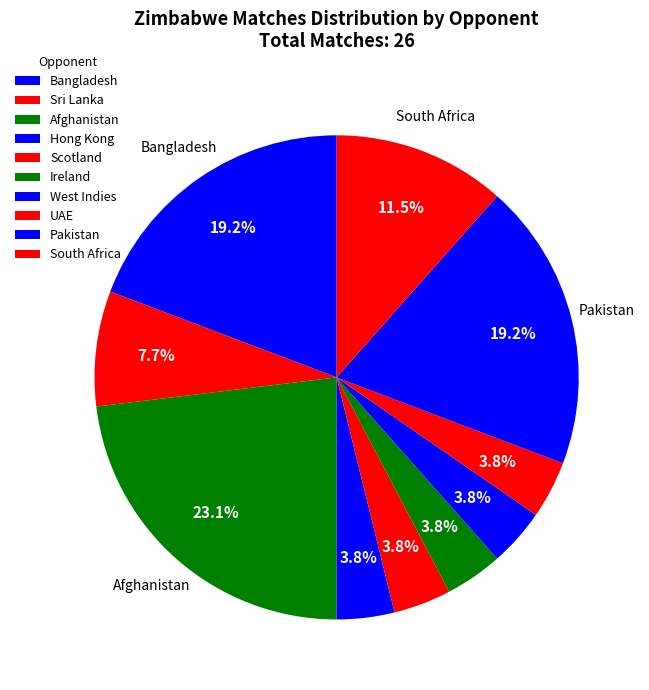

How many segments does this pie chart have?

10